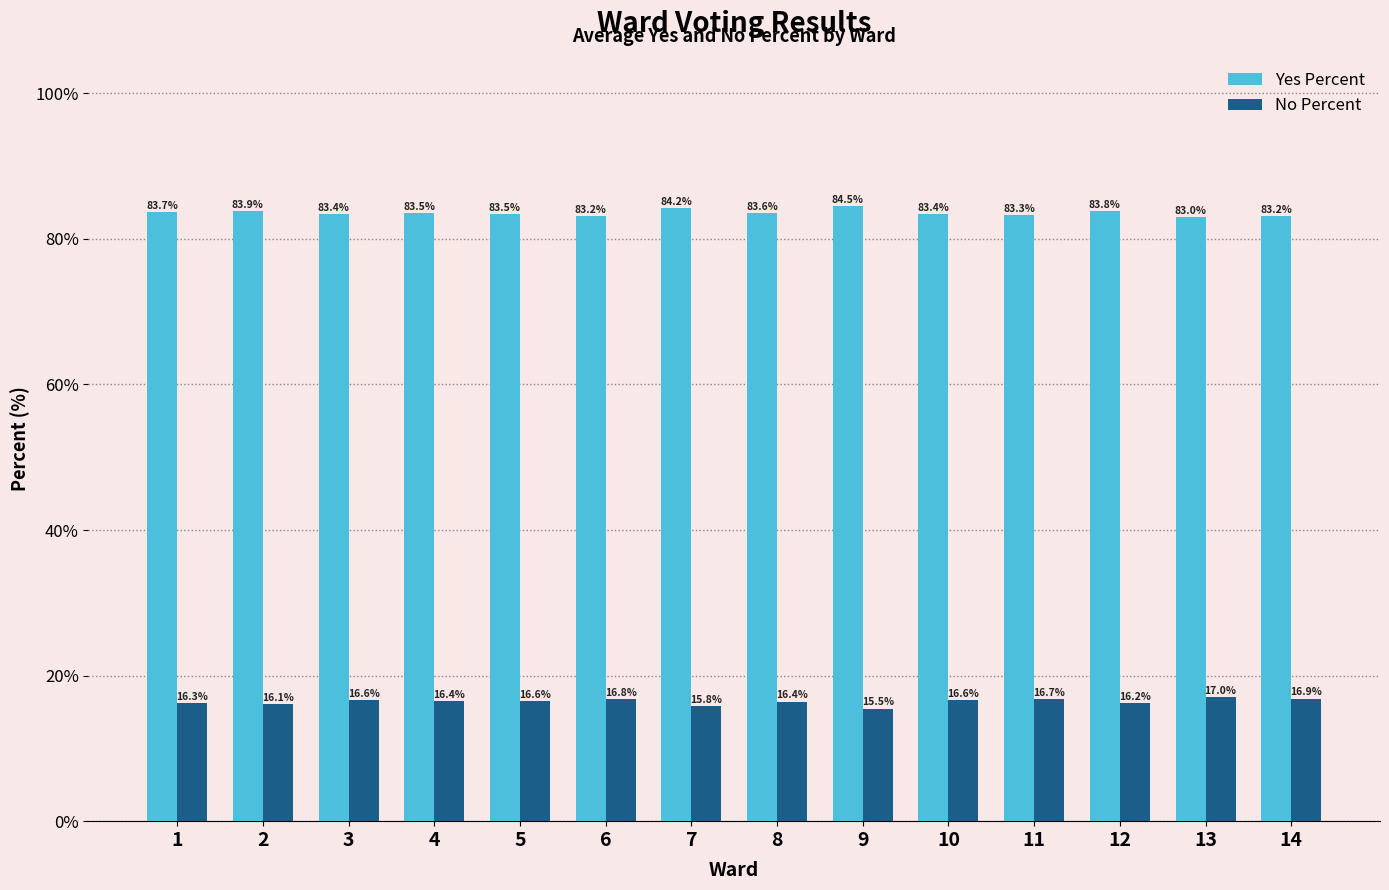

What is the highest value of the Yes Percent series?

84.5